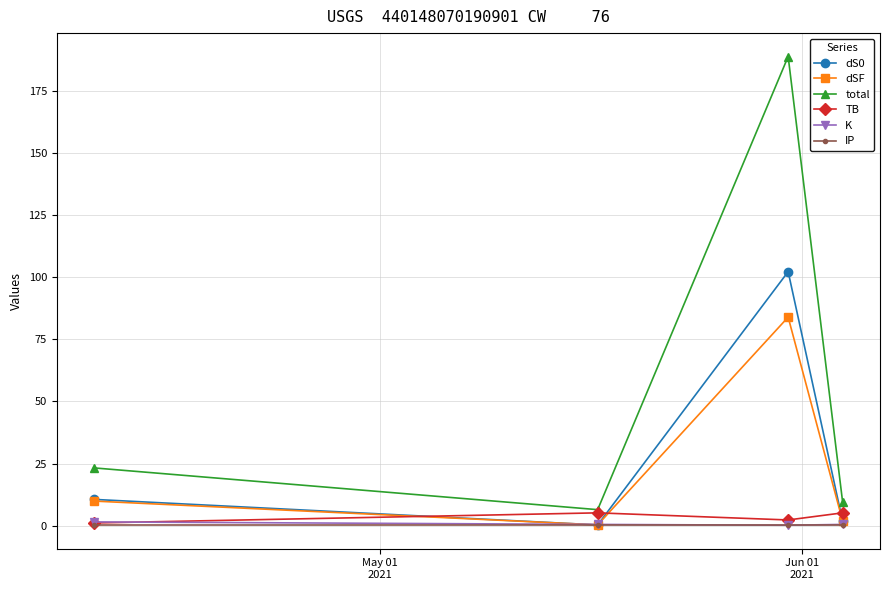

What is the difference between the maximum and second lowest values in the dS0 series?

100.4